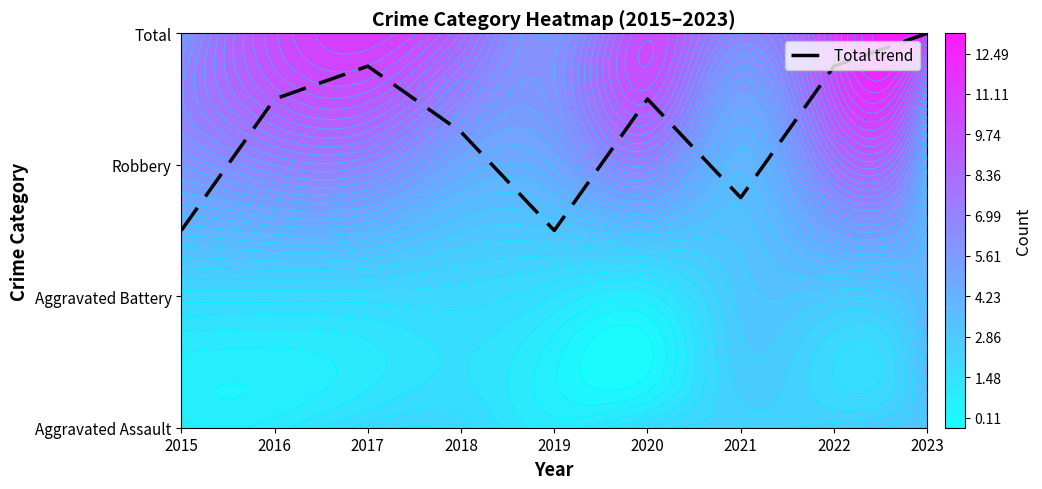

The chart shows a value of 1.0 at 2017. True or false?

False